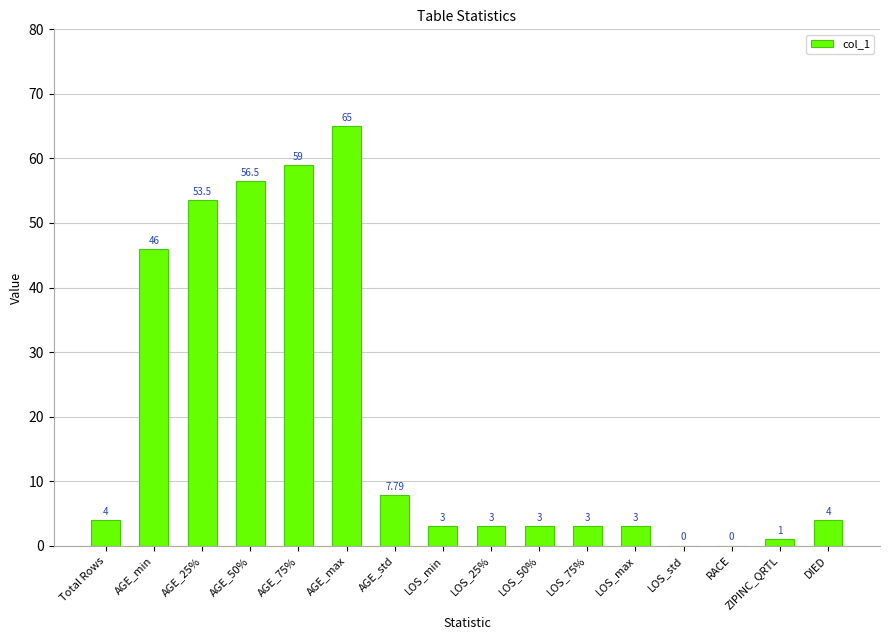

What is the ratio of the value at LOS_min to the value at ZIPINC_QRTL?

3.0